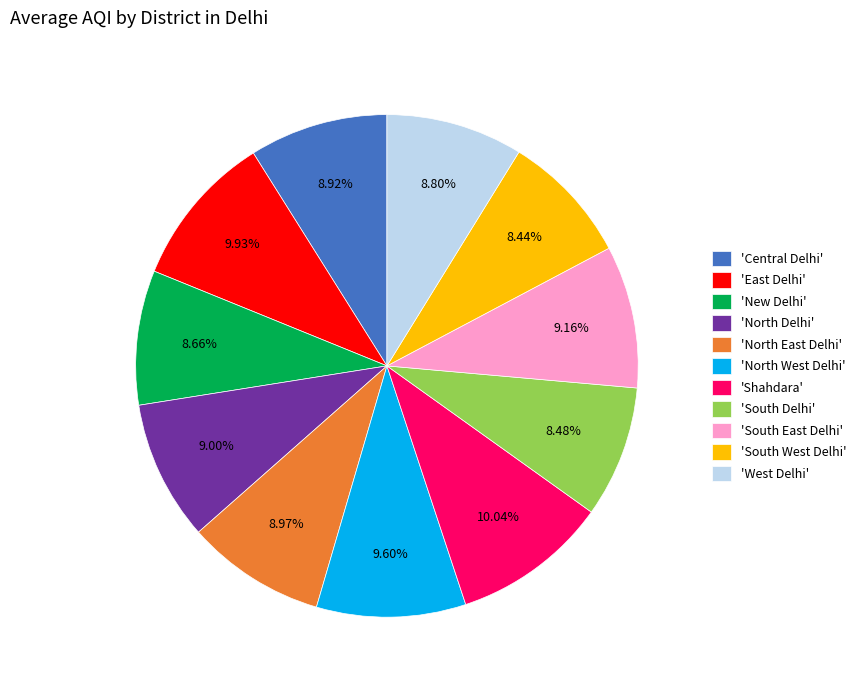

Which has a higher value, 'South East Delhi' or 'New Delhi'?

'South East Delhi'